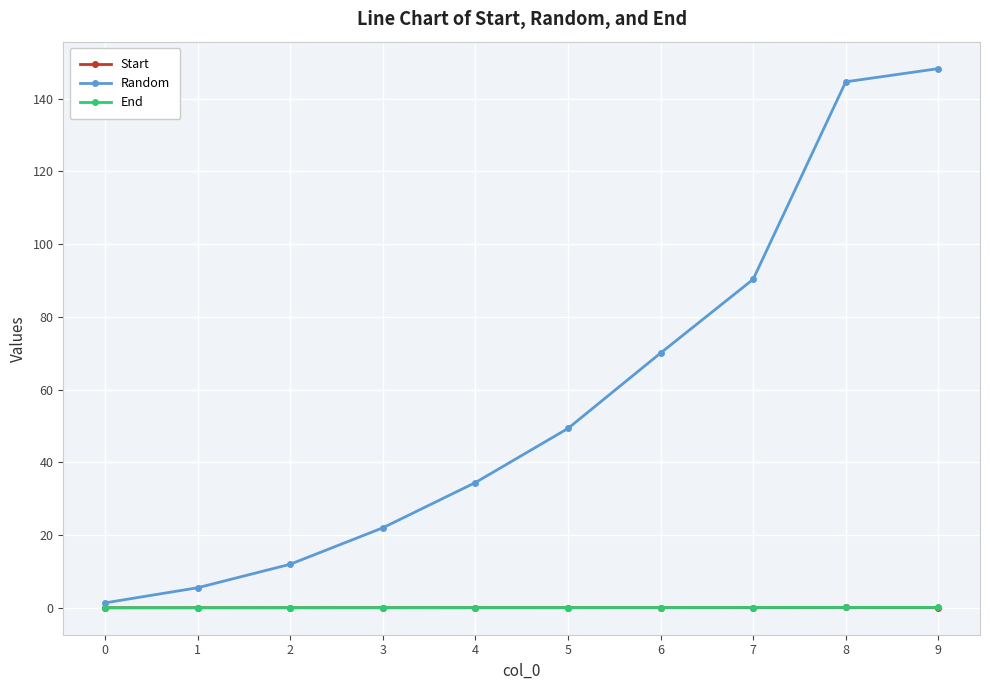

What is the total value across all series at 7?

90.5